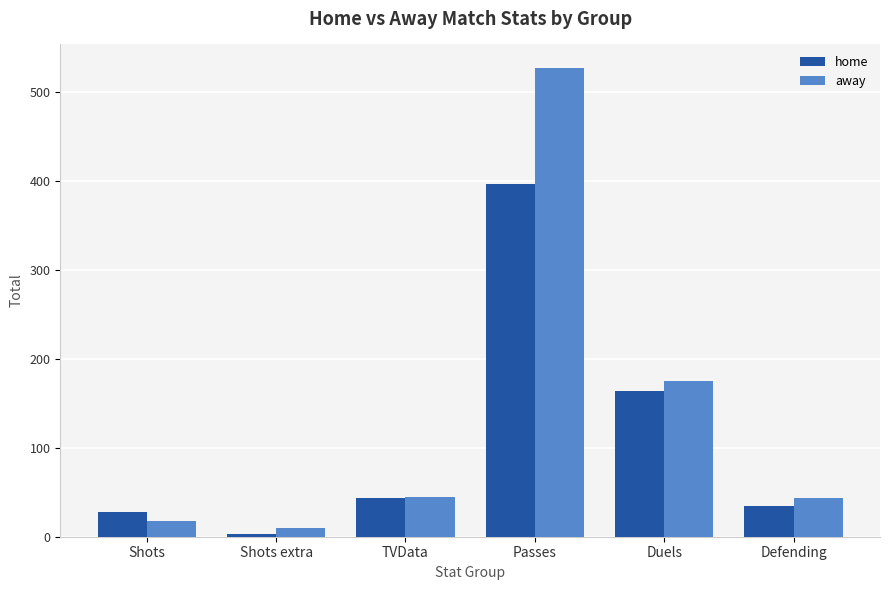

Which series changed the most between Shots and Defending?

away